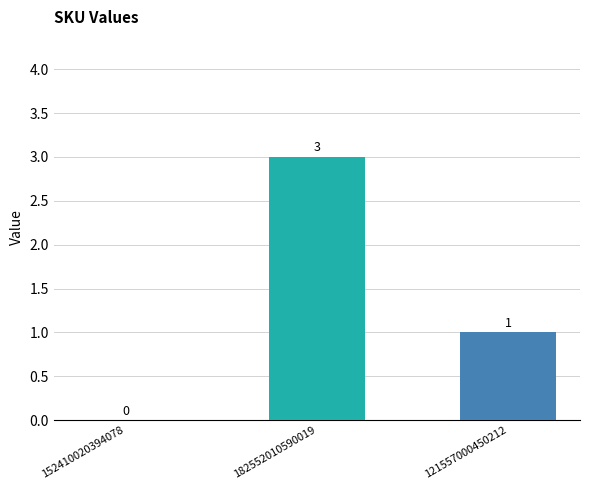

Reading left to right, extract all data points from this chart.

0	3	1